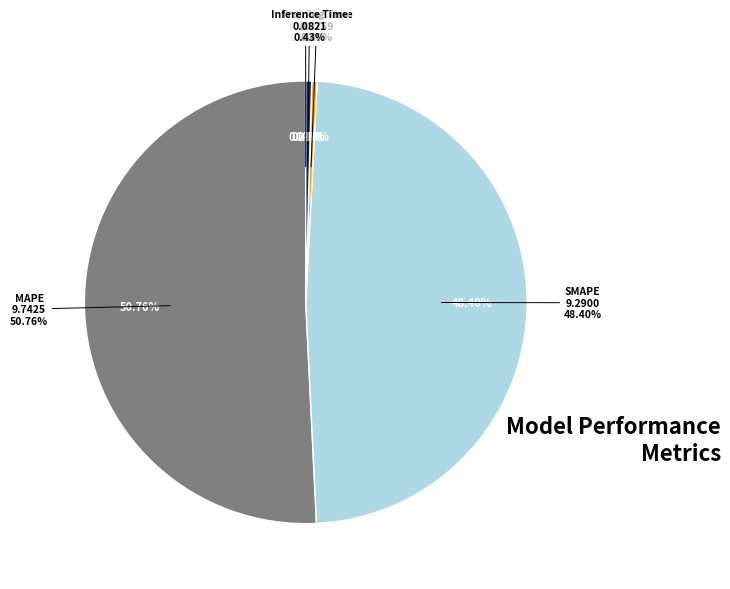

To the nearest percent, what is the average slice percentage?

20%